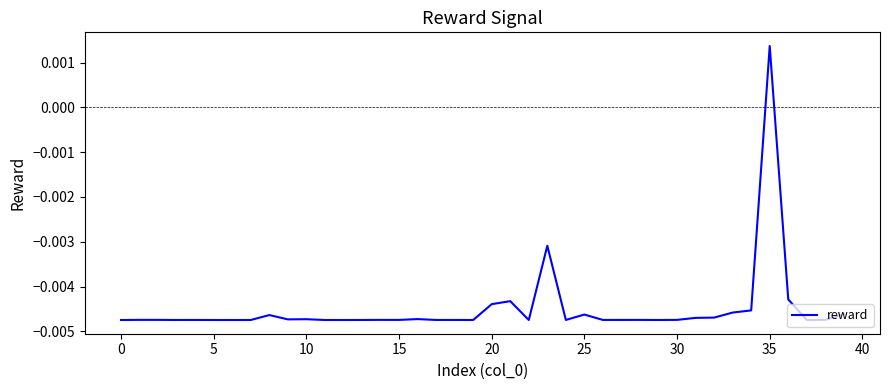

Does the chart have visible grid lines?

No